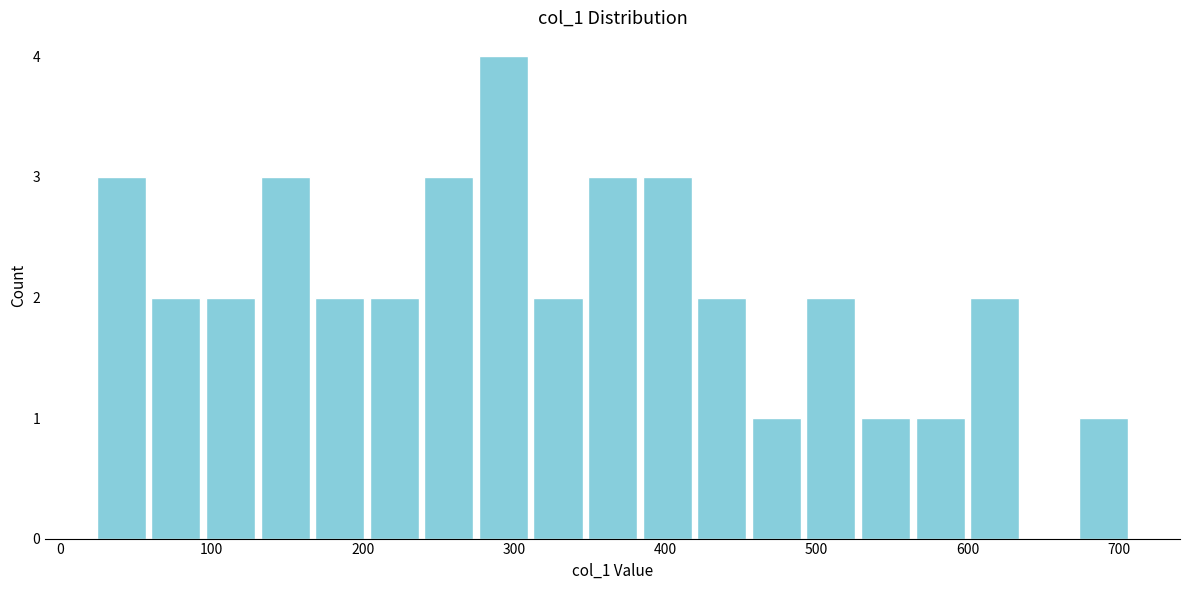

Read against the x-axis, roughly where is the centre of the tallest bar?

290